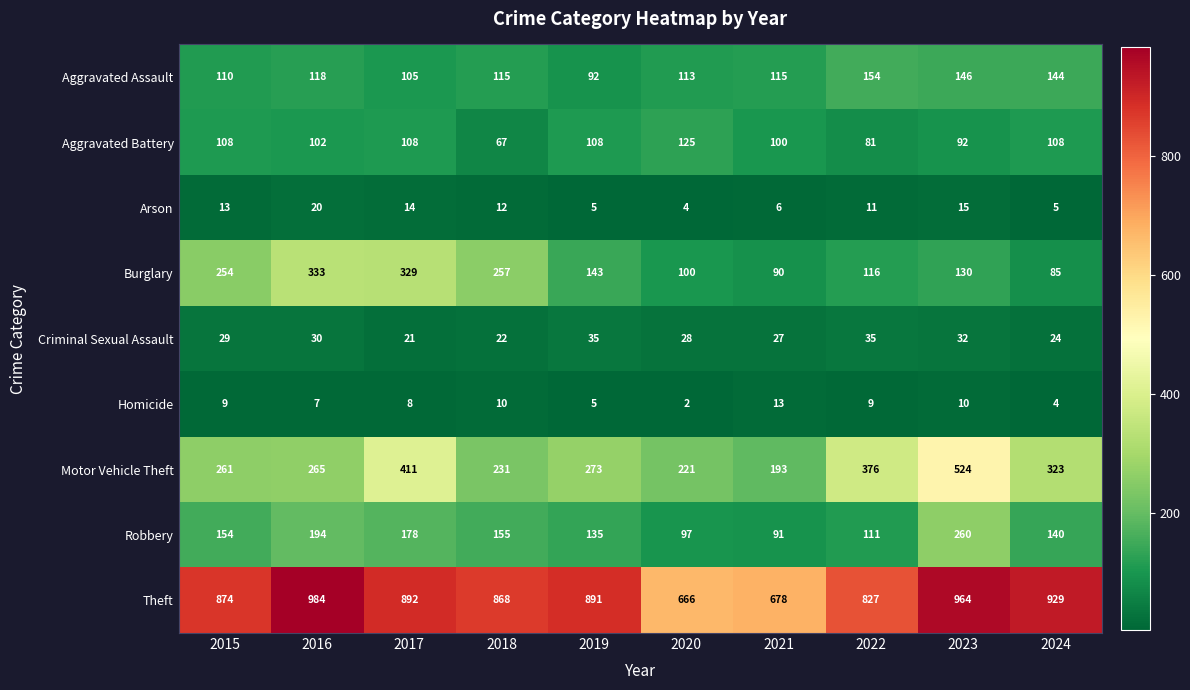

Which series has the widest spread of values?

Motor Vehicle Theft